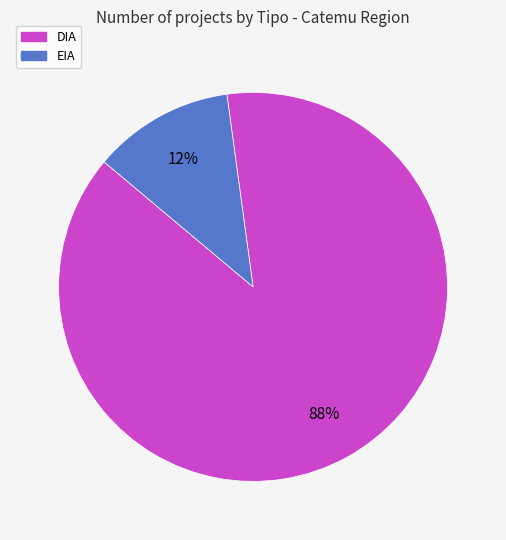

To the nearest percent, what is the average slice percentage?

50%